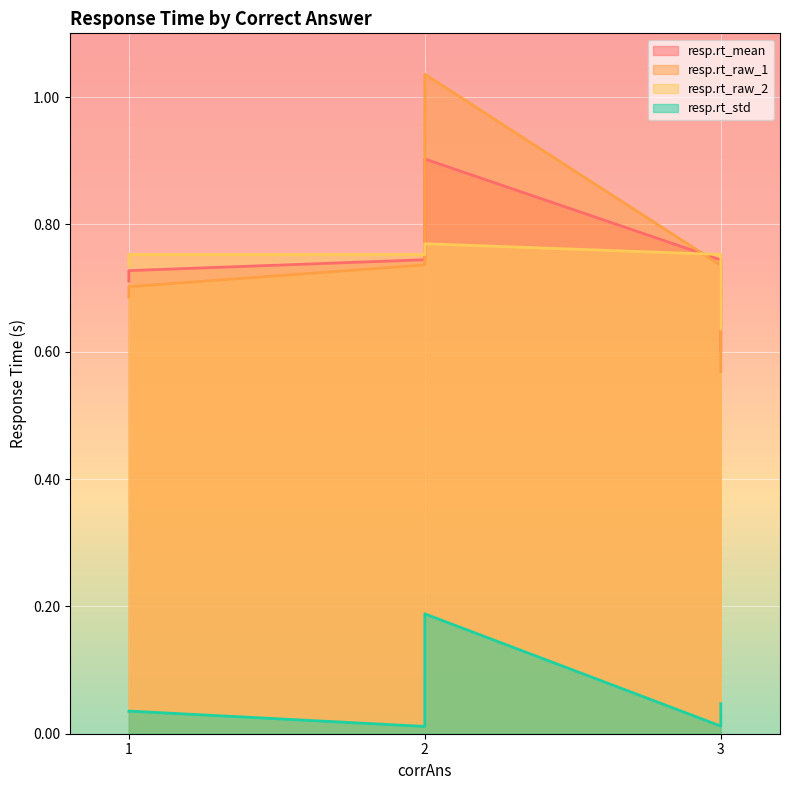

The resp.rt_mean series shows 0.9 at 2. True or false?

True